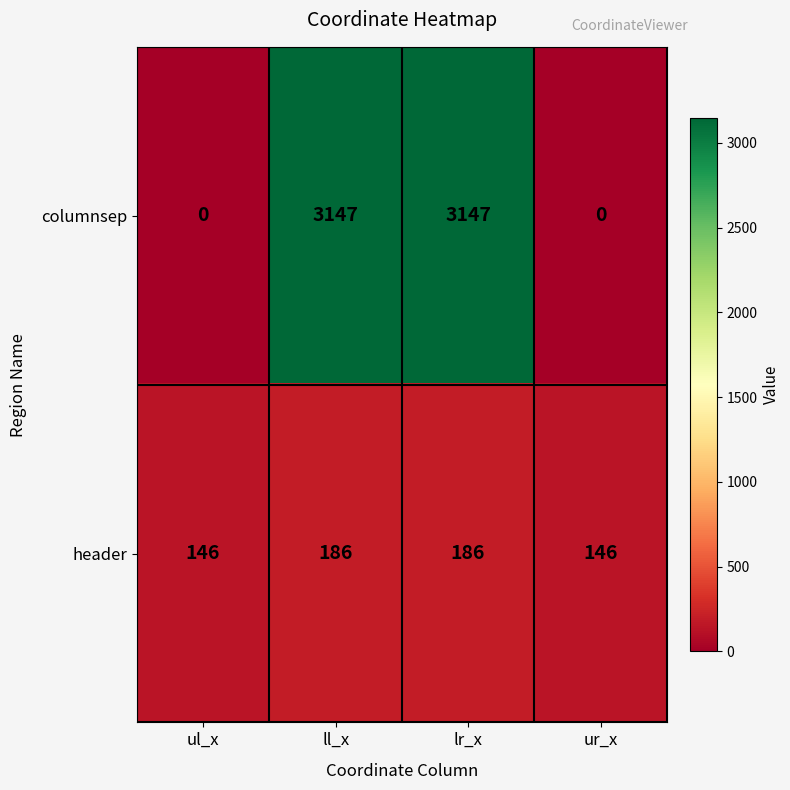

Reading left to right, list all the values displayed in this chart.

columnsep: 0	3147	3147	0
header: 146	186	186	146